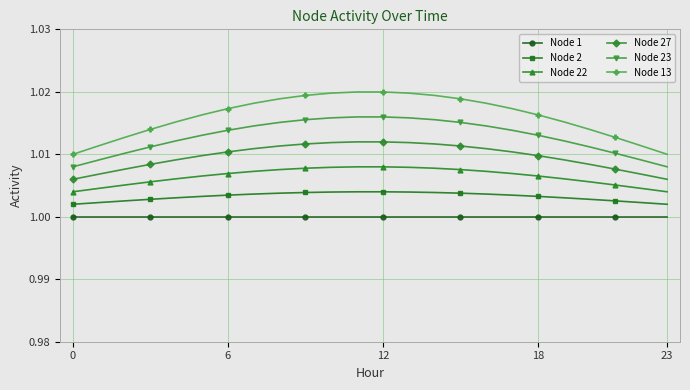

True or false: Node 27 and Node 2 intersect in this chart.

False